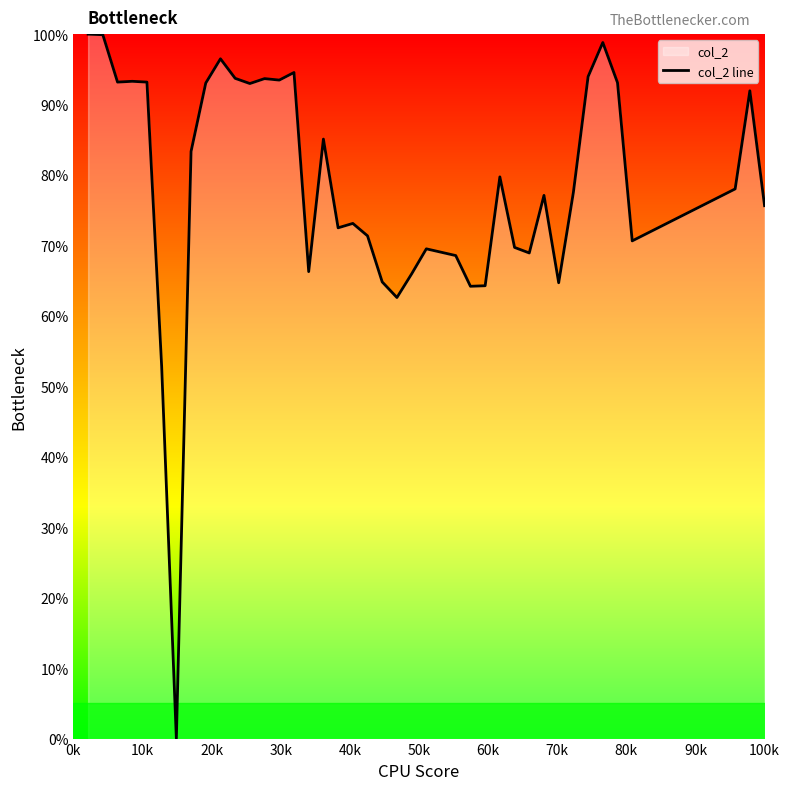

What is the difference between the maximum and minimum values?

100.0